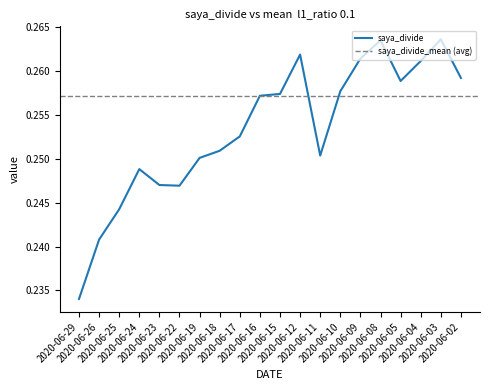

How many categories are shown in the chart?

20